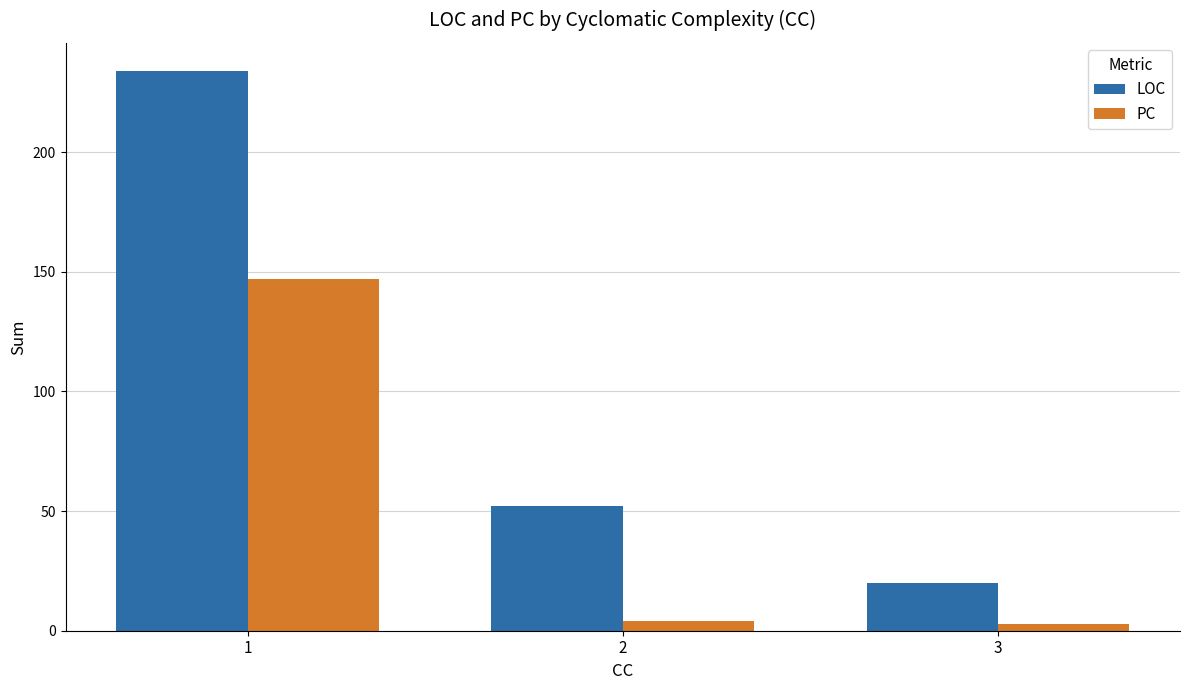

True or false: PC has a value of 4 at 2.

True